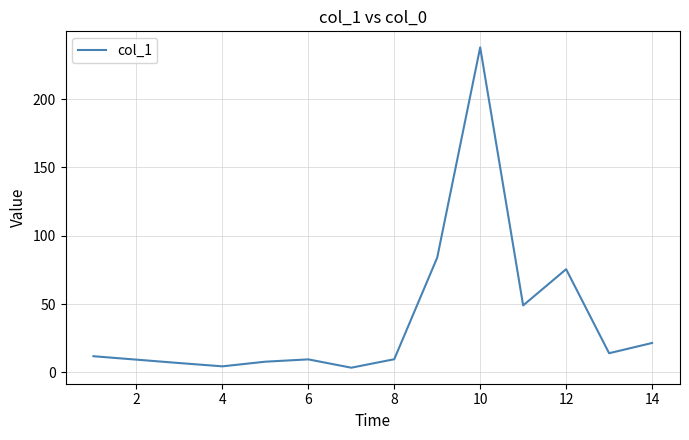

What is the sum of all values?

535.2